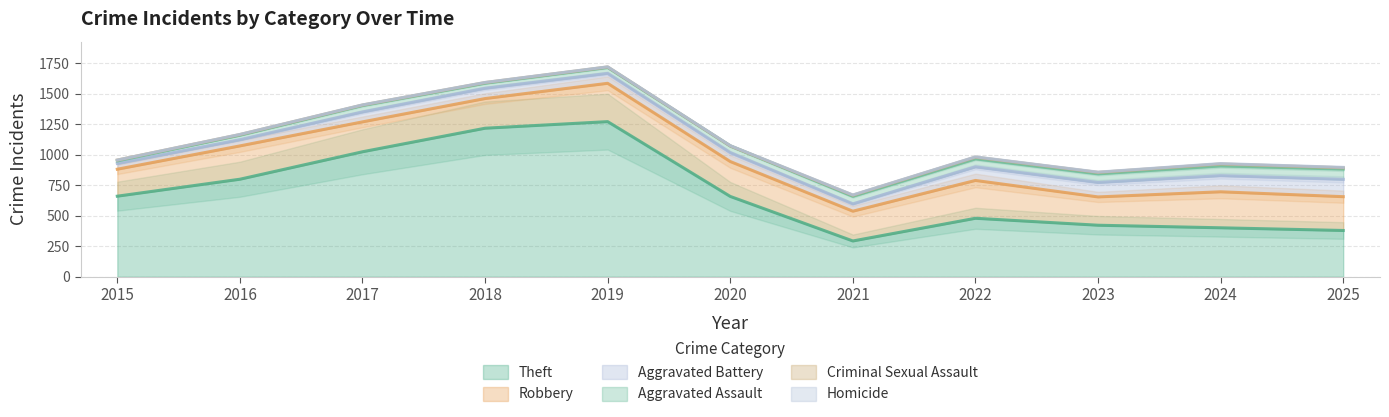

What is the total value across all series at 2016?

1166